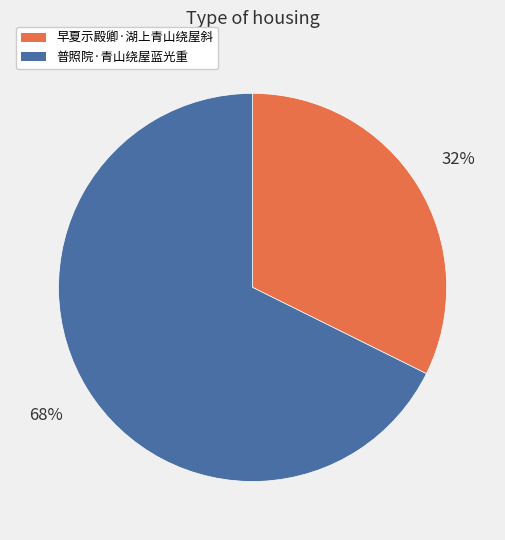

To the nearest percent, what is the average slice percentage?

50%